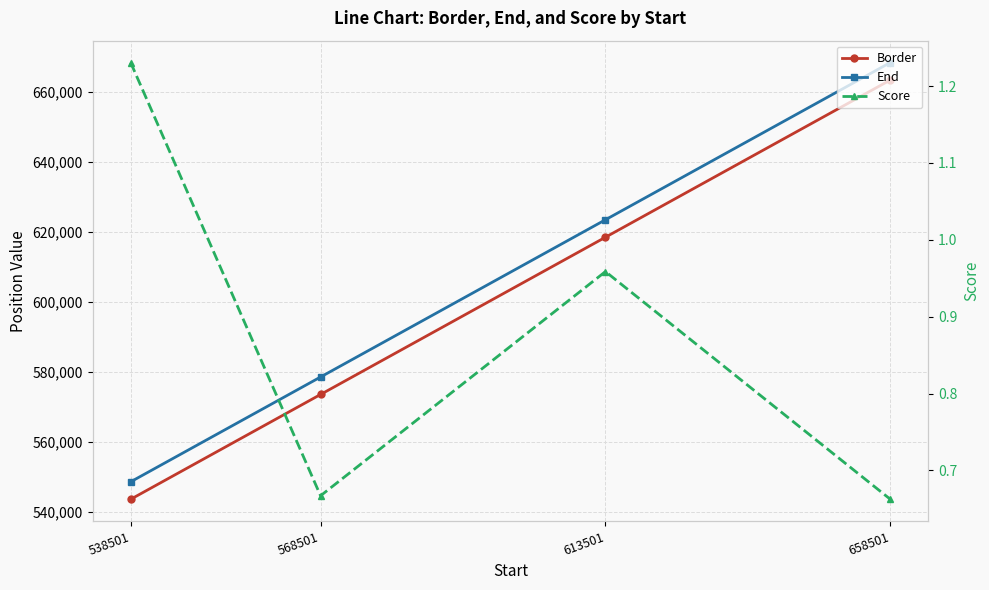

How many data points does each series have?

4